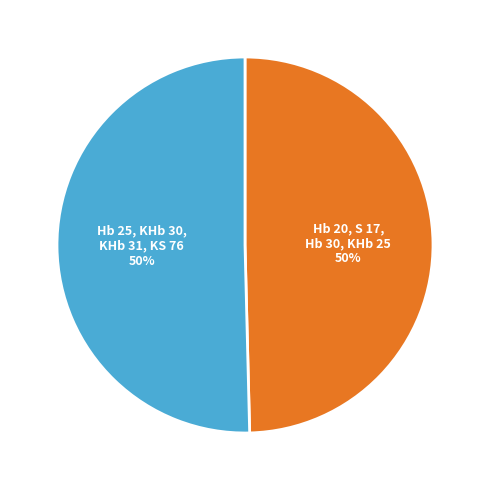

To the nearest percent, what is the average slice percentage?

50%